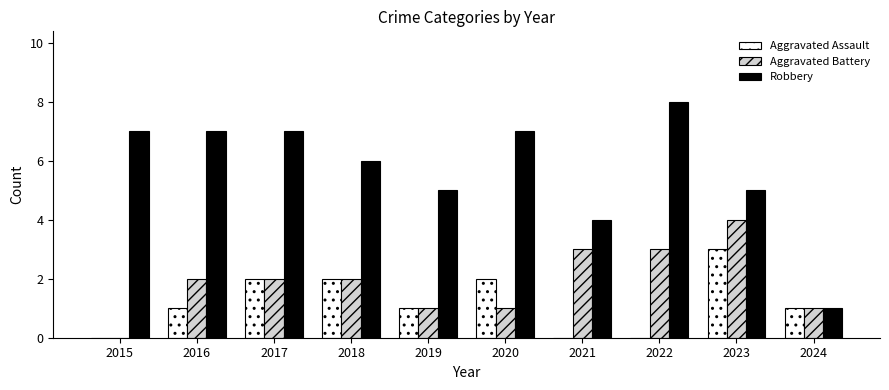

The Robbery series shows 3 at 2020. True or false?

False